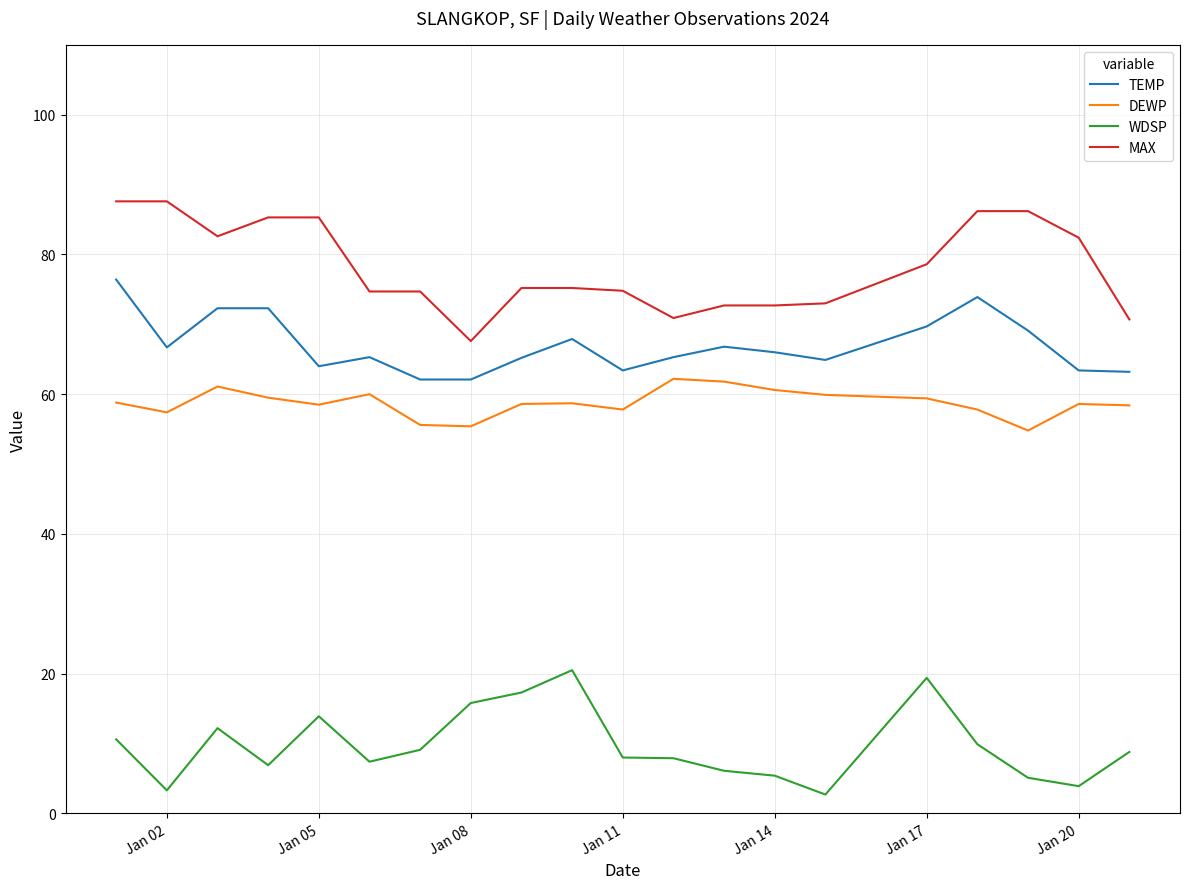

Rank the series by their maximum value, from lowest to highest.

WDSP, DEWP, TEMP, MAX